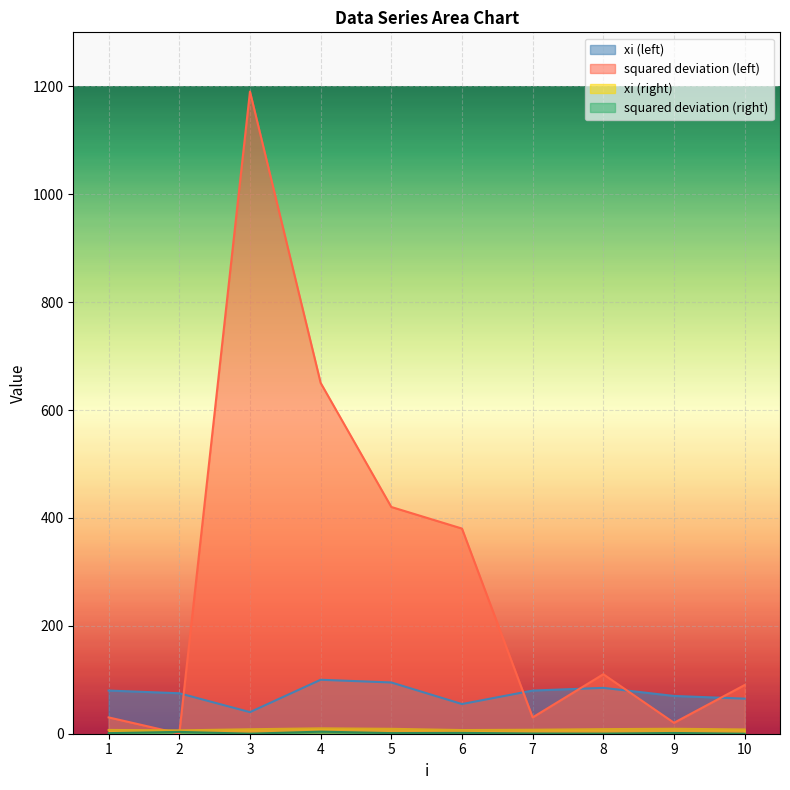

Where is xi (left) nearest to the value 70?

9